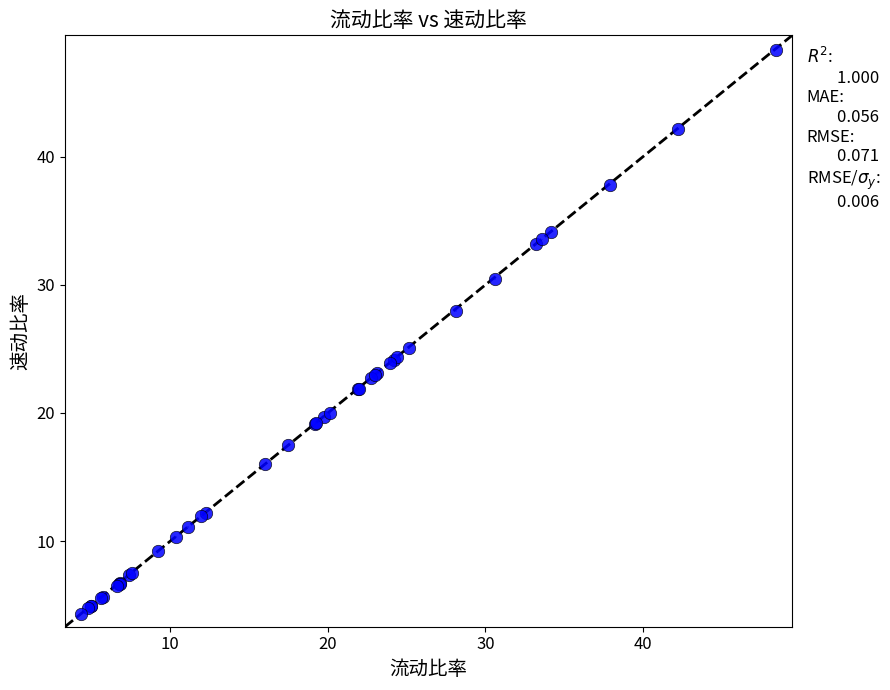

What Y value in the scatter plot is closest to 26?

25.1